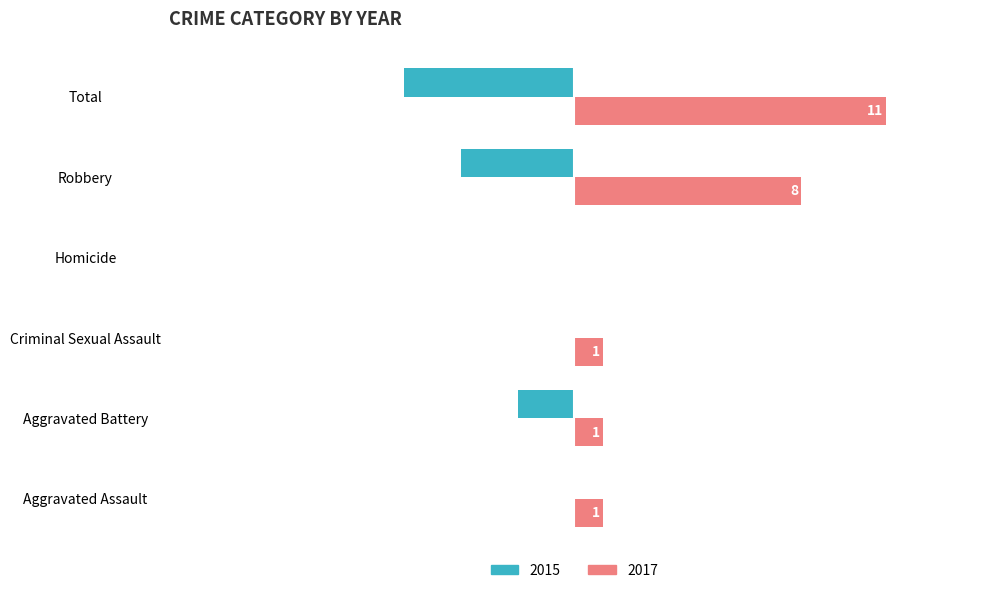

At which category is the sum across all series the highest?

Total